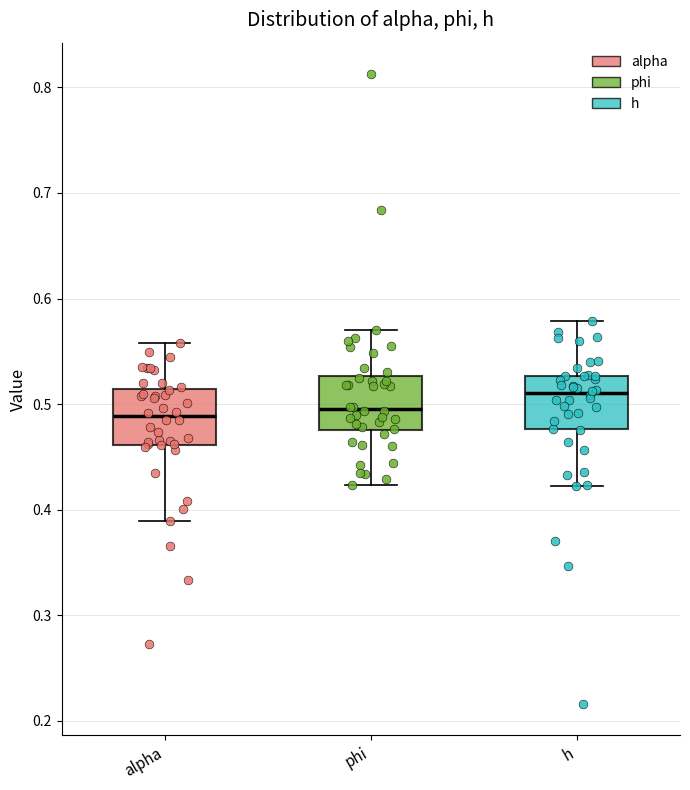

Reading left to right, transcribe this box plot: for each box, give where its median line is, the range the box spans, and where its two whiskers end, as read against the y-axis. The values are not printed on the chart, so give them approximately, as read against the axis.

alpha: median 0.49, box 0.46 to 0.51, whiskers 0.39 to 0.56
phi: median 0.50, box 0.48 to 0.53, whiskers 0.42 to 0.57
h: median 0.51, box 0.48 to 0.53, whiskers 0.42 to 0.58